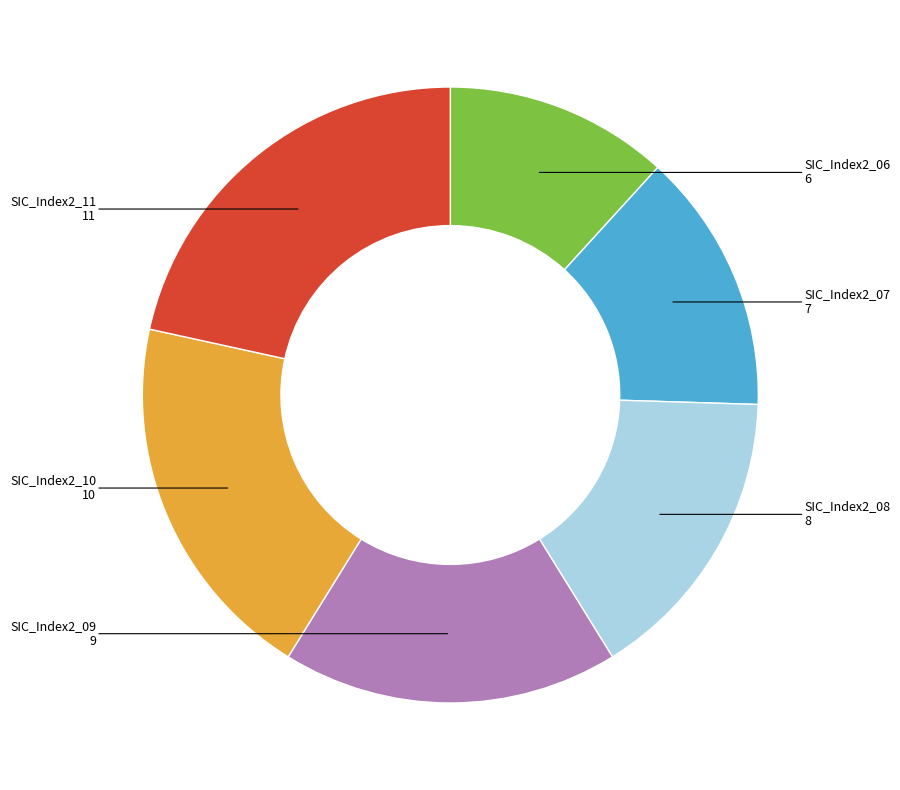

True or false: SIC_Index2_11 accounts for 36% of the total.

False